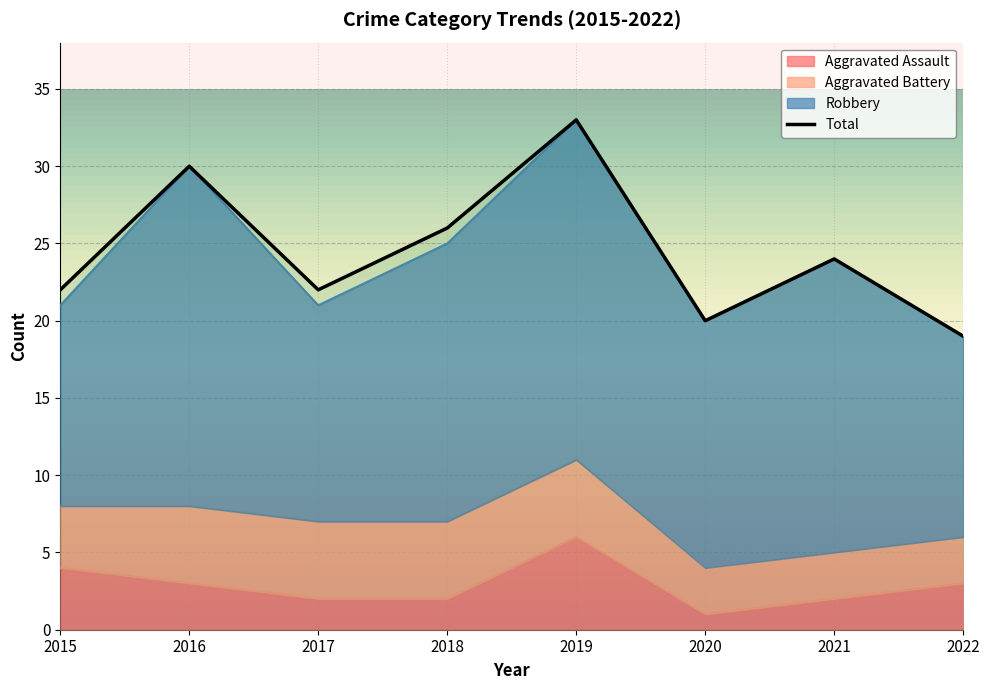

Does the chart have visible grid lines?

Yes